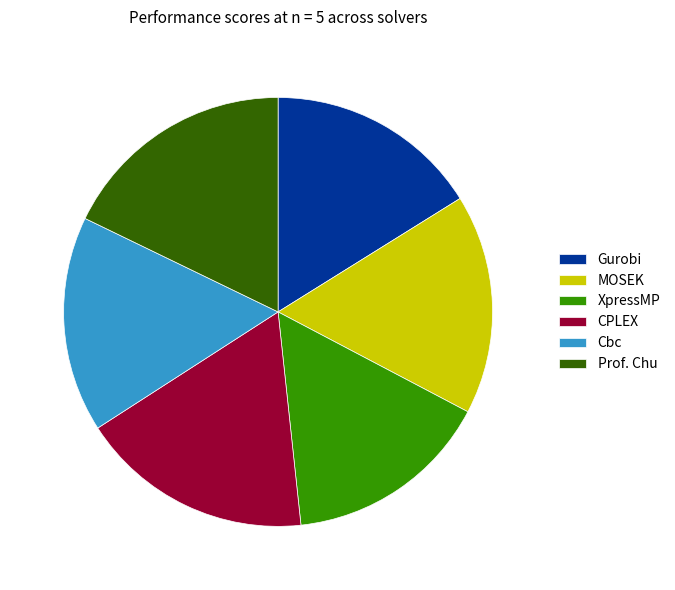

Does any single category account for the majority?

No